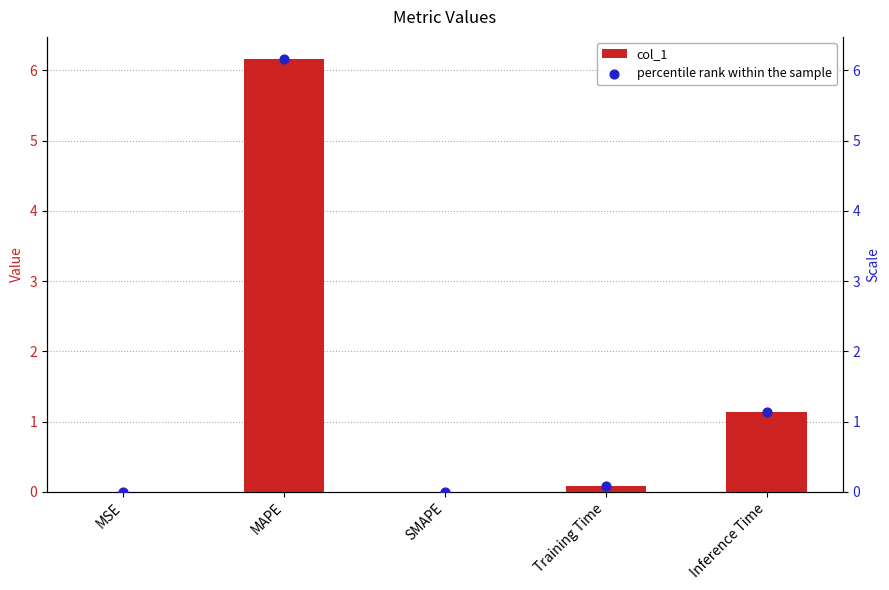

What is the total value across all series at Inference Time?

2.3